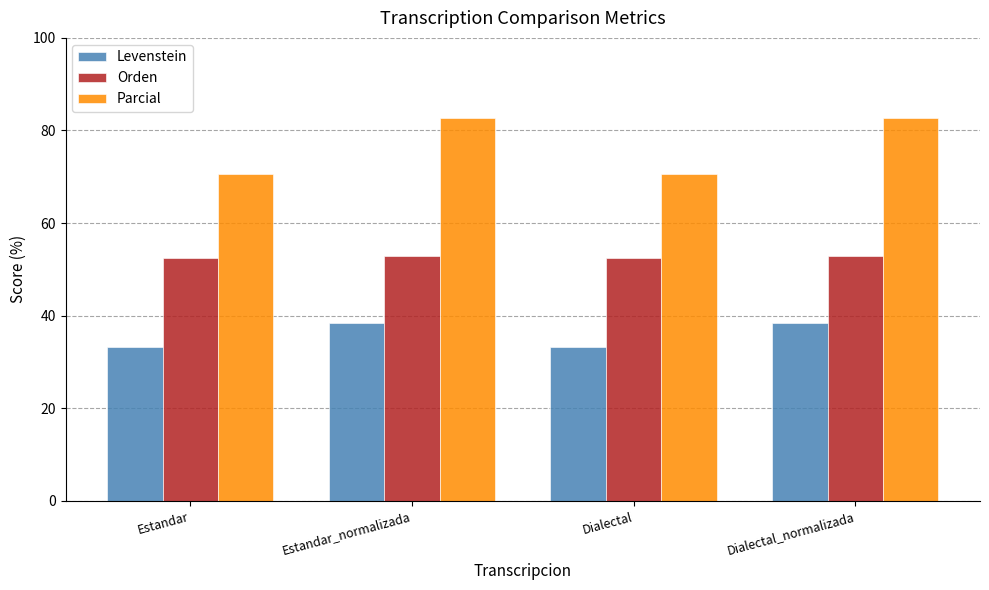

What is the lowest value of the Orden series?

52.5